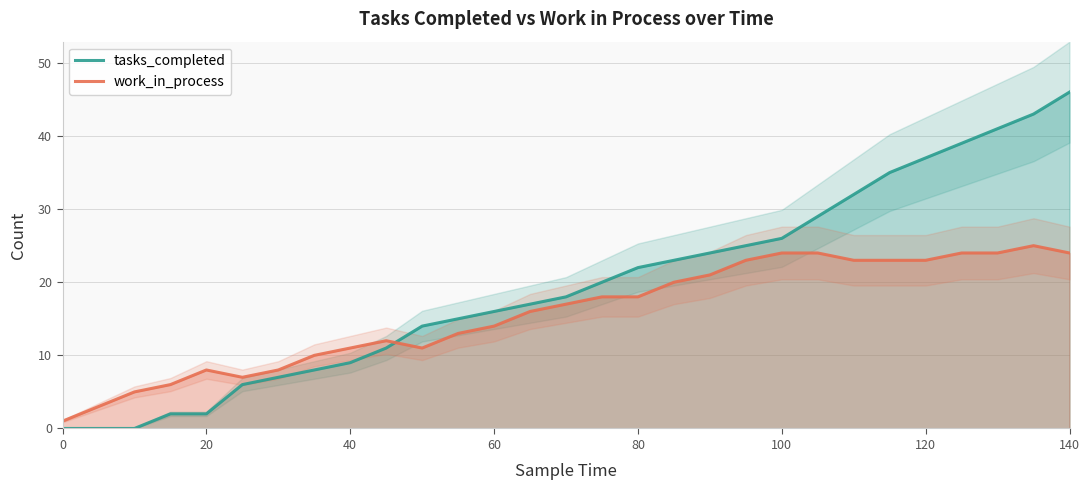

True or false: work_in_process has more than 1 interior local peaks.

True